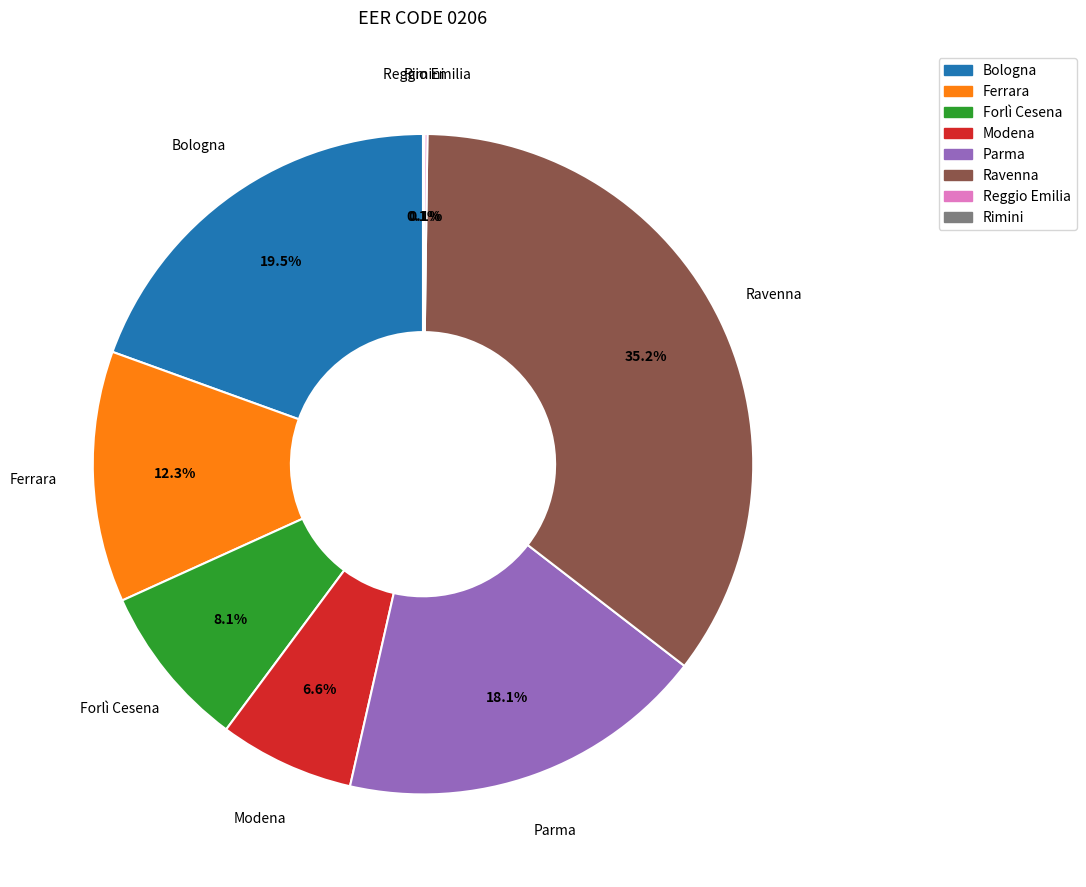

Do Ferrara and Forlì Cesena together represent more than half of the pie?

No